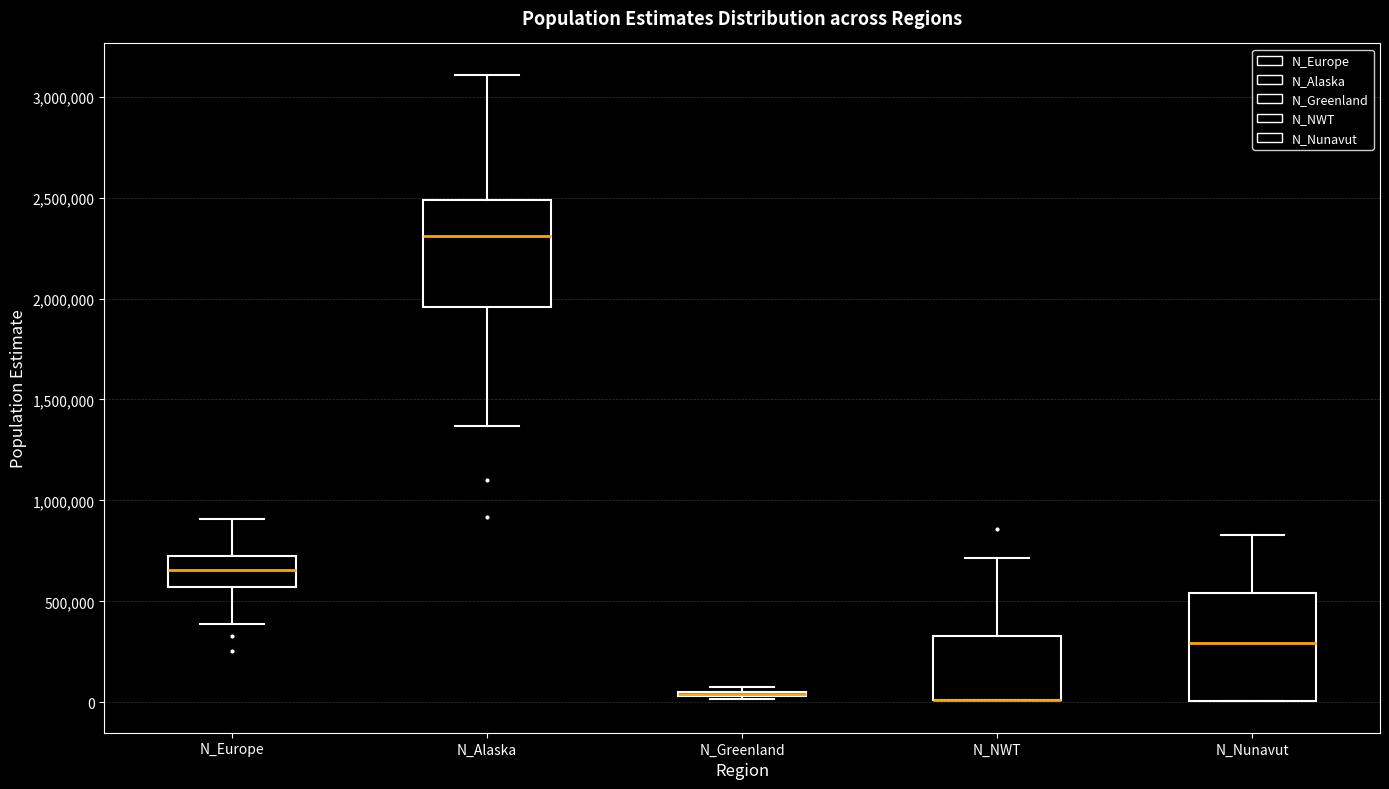

Where is the lower edge of the box for N_Europe on the y-axis? The values are not printed on the chart, so give them approximately, as read against the axis.

550000